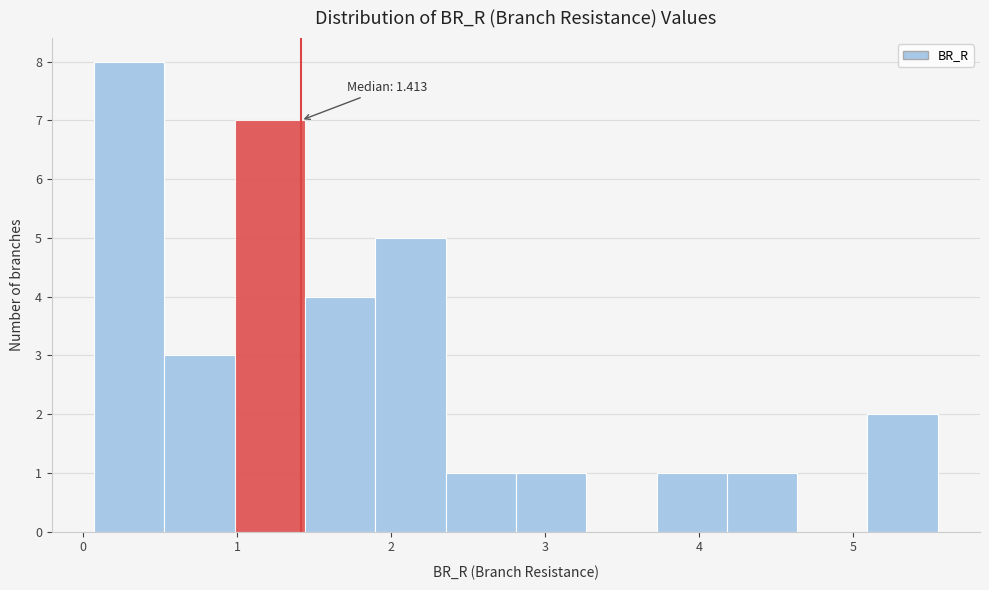

Over which range of the x-axis is the bar tallest?

0.1 to 0.5